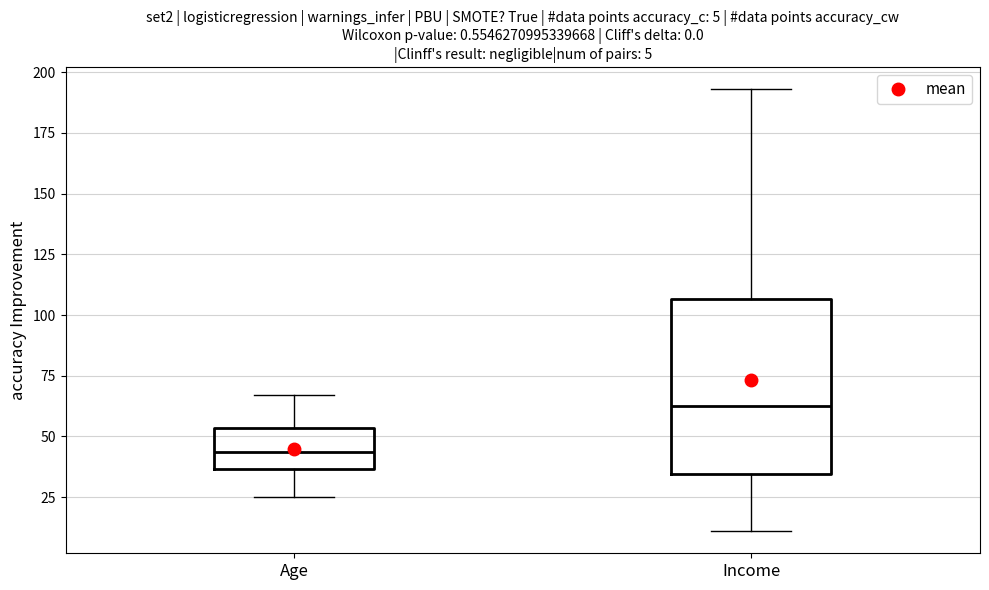

Which box has the highest median line?

Income